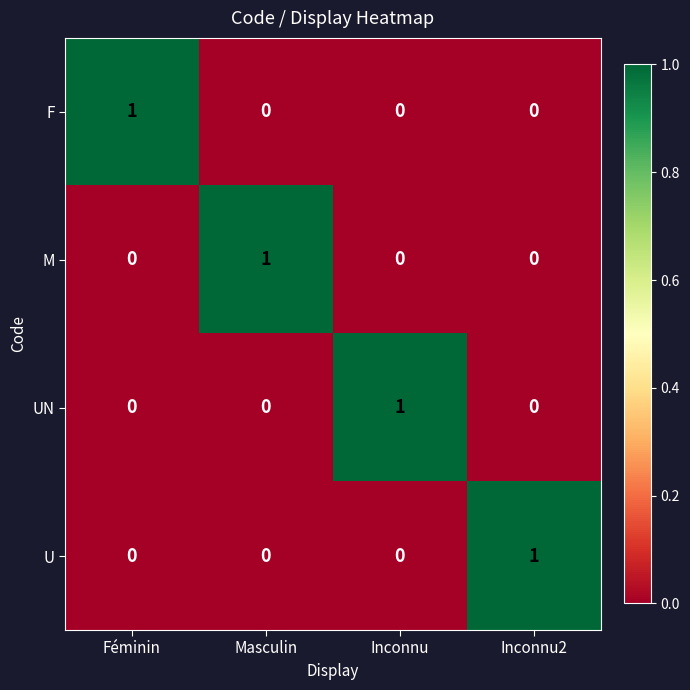

Which category has the highest value in the F series?

Féminin